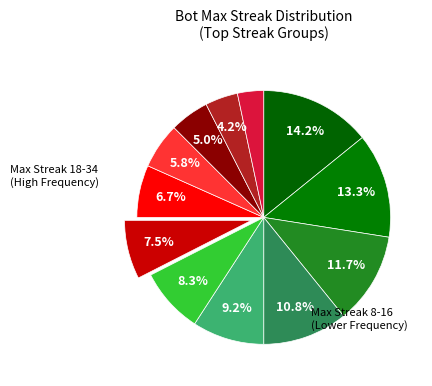

Count the number of slices in the pie.

12